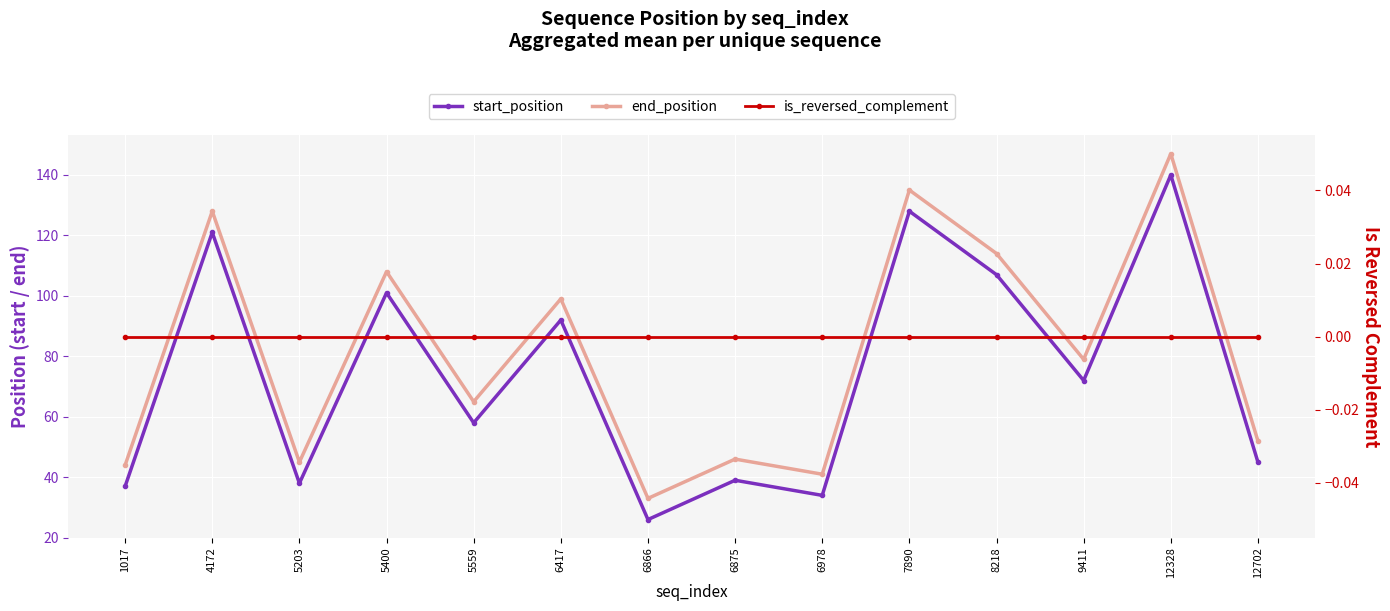

What is the difference between the maximum and second lowest values in the end_position series?

106